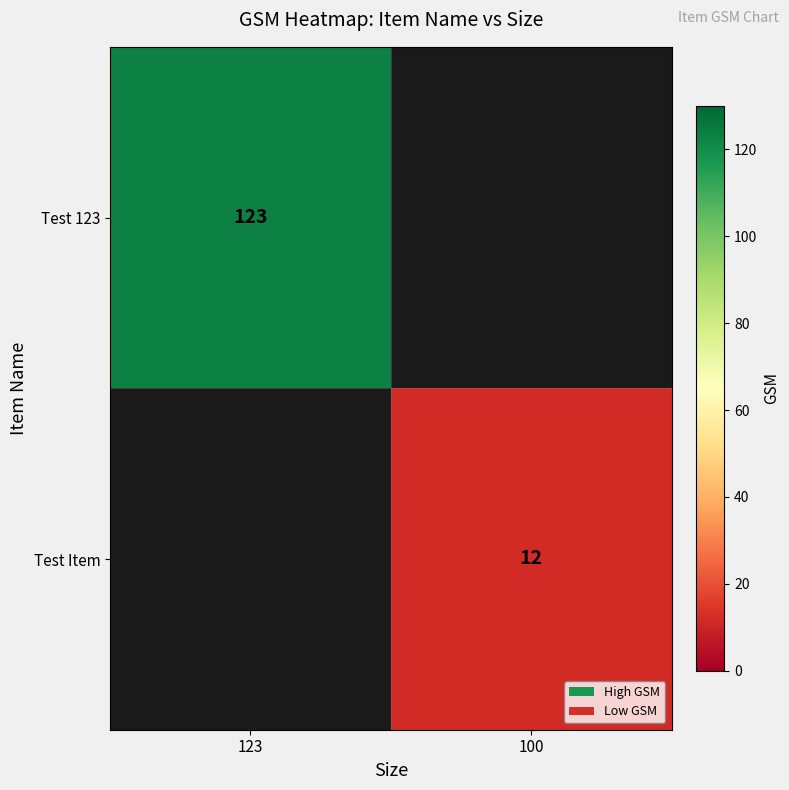

The value of Test Item at 100 is 12. True or false?

True